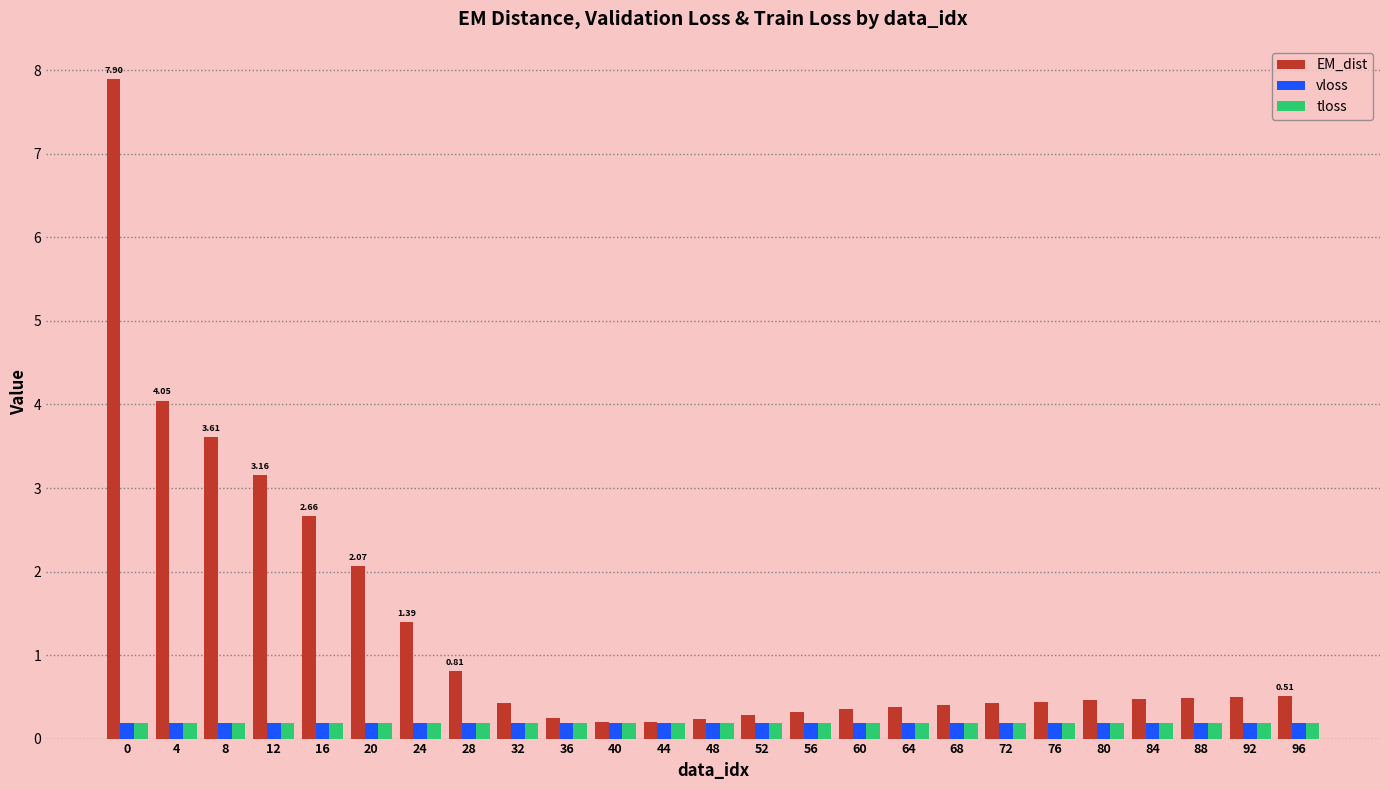

What is the spread (max minus min) of values at 8?

3.4